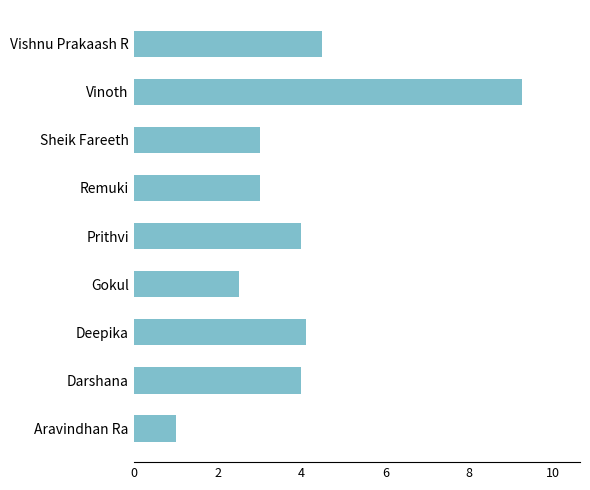

What is the difference between the second highest and second lowest values?

2.0